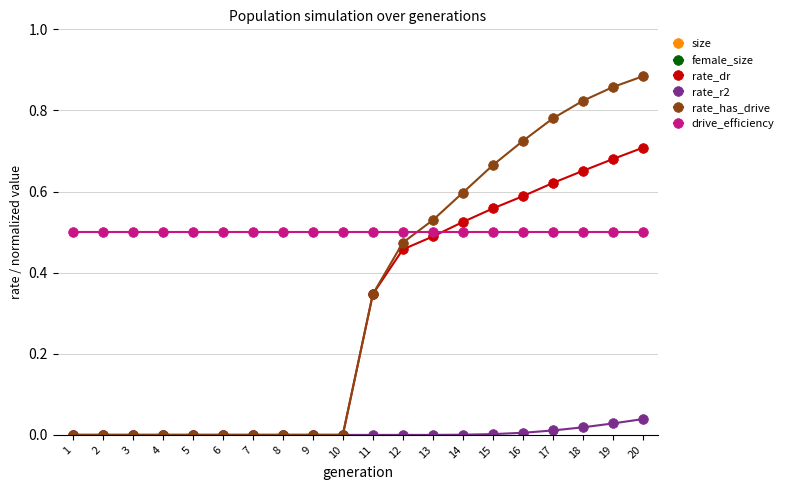

At 9, list the series in order from smallest to largest.

rate_dr, rate_r2, rate_has_drive, drive_efficiency, female_size, size